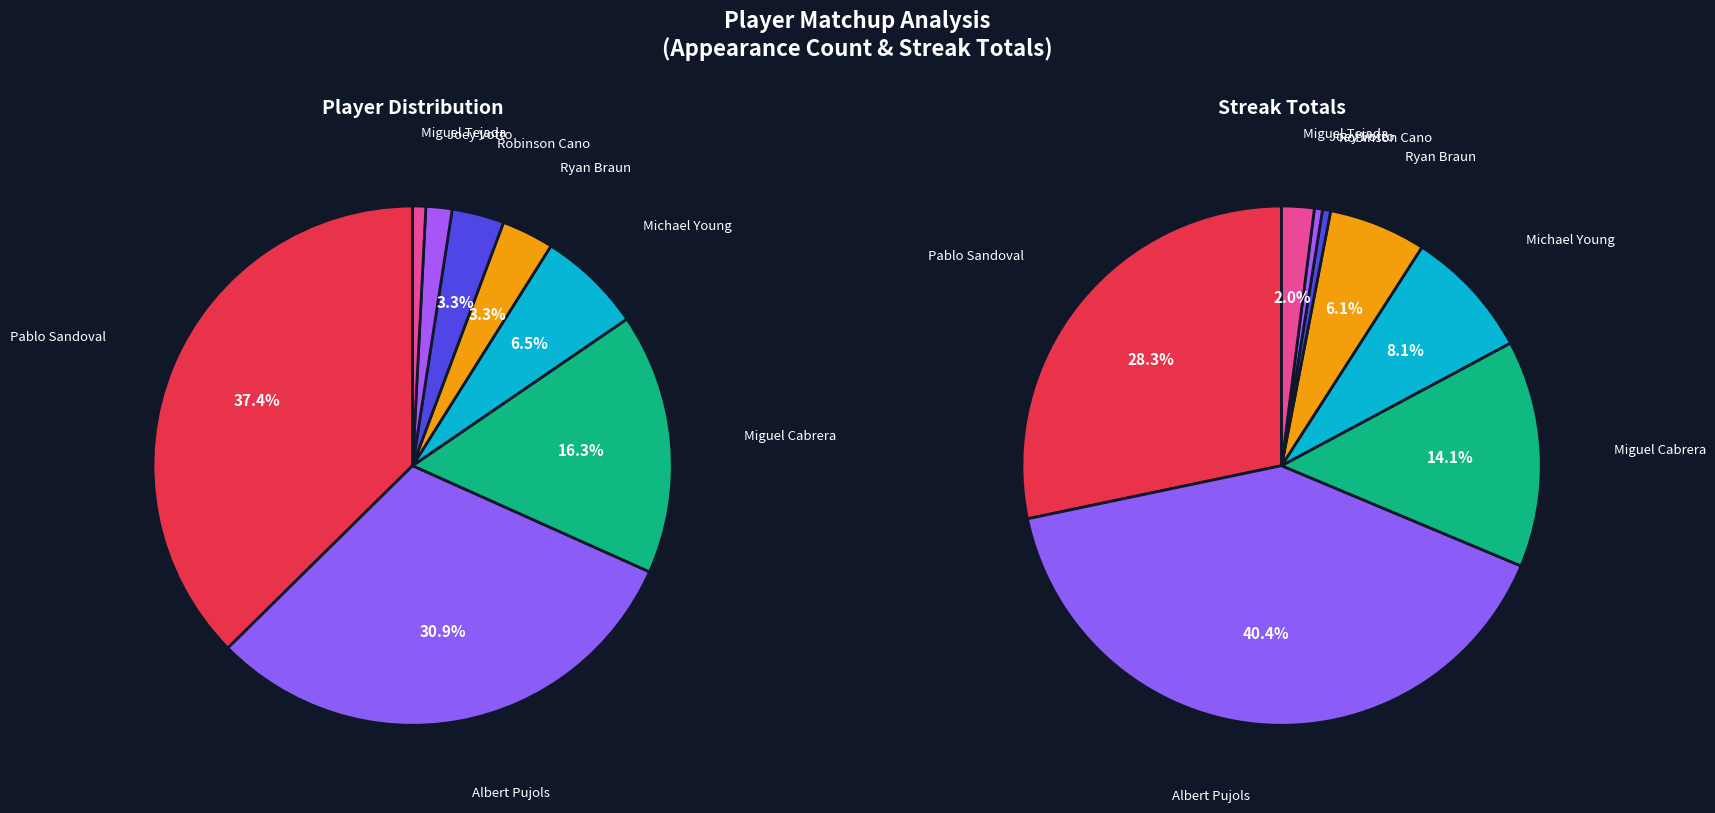

What is the total percentage of Joey Votto and Robinson Cano?

4.9%